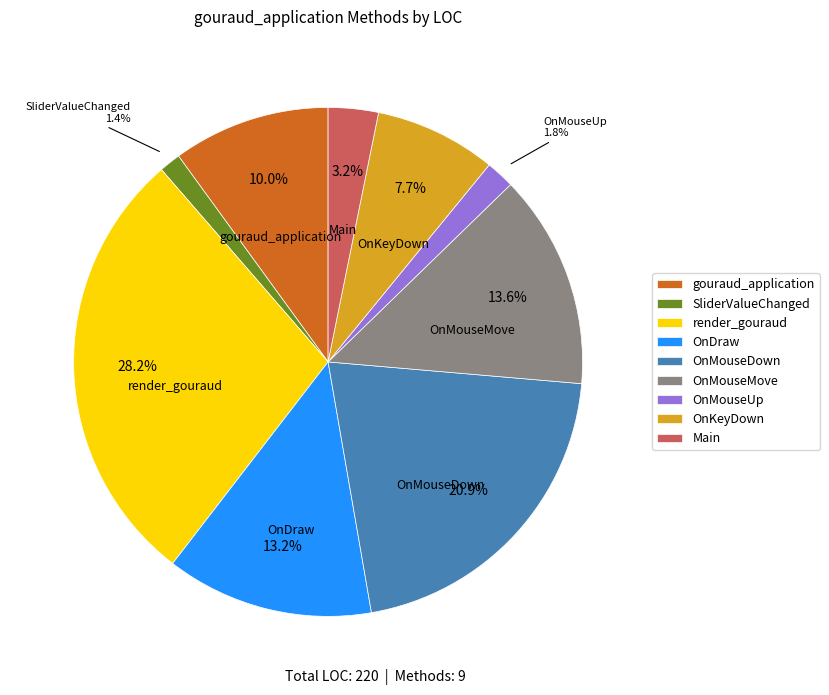

What is the ratio of the value at OnKeyDown to the value at render_gouraud?

0.3